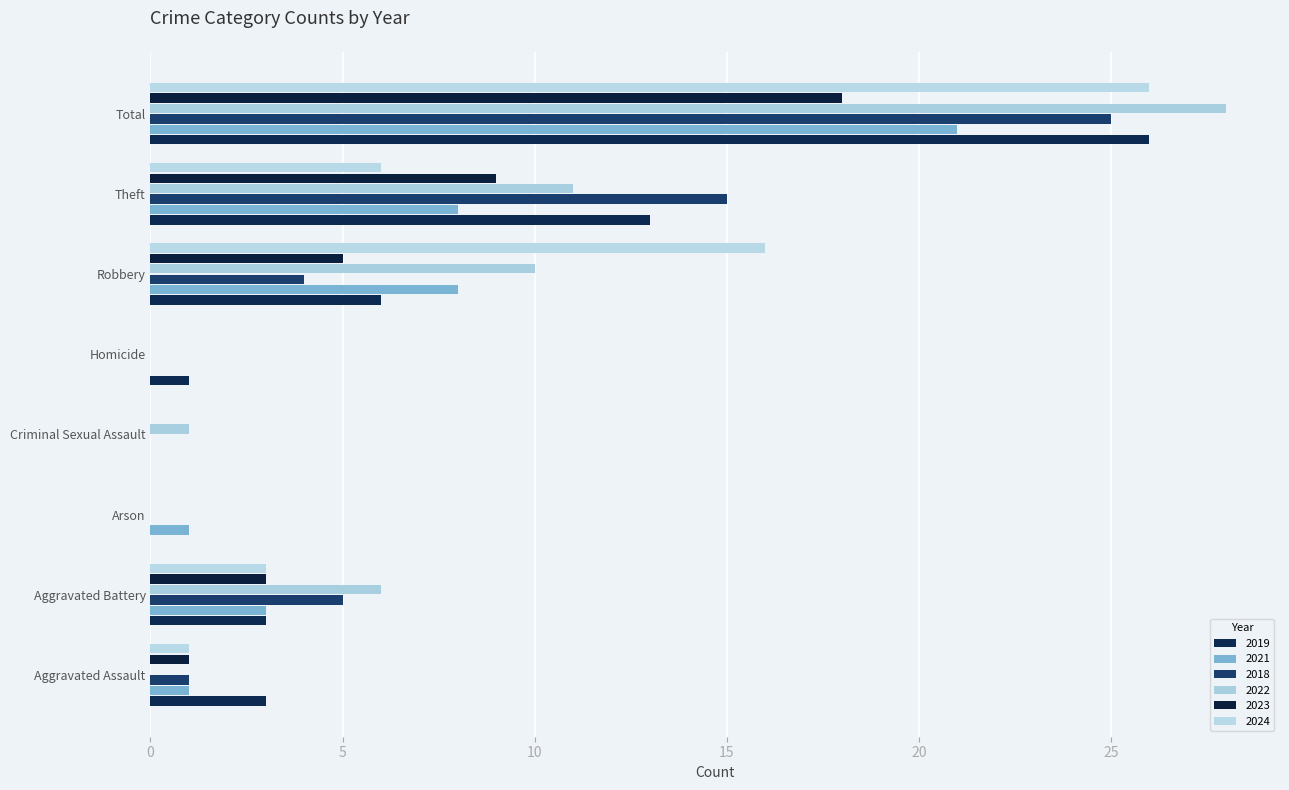

What is the label of the 2nd bar from the right?

Theft